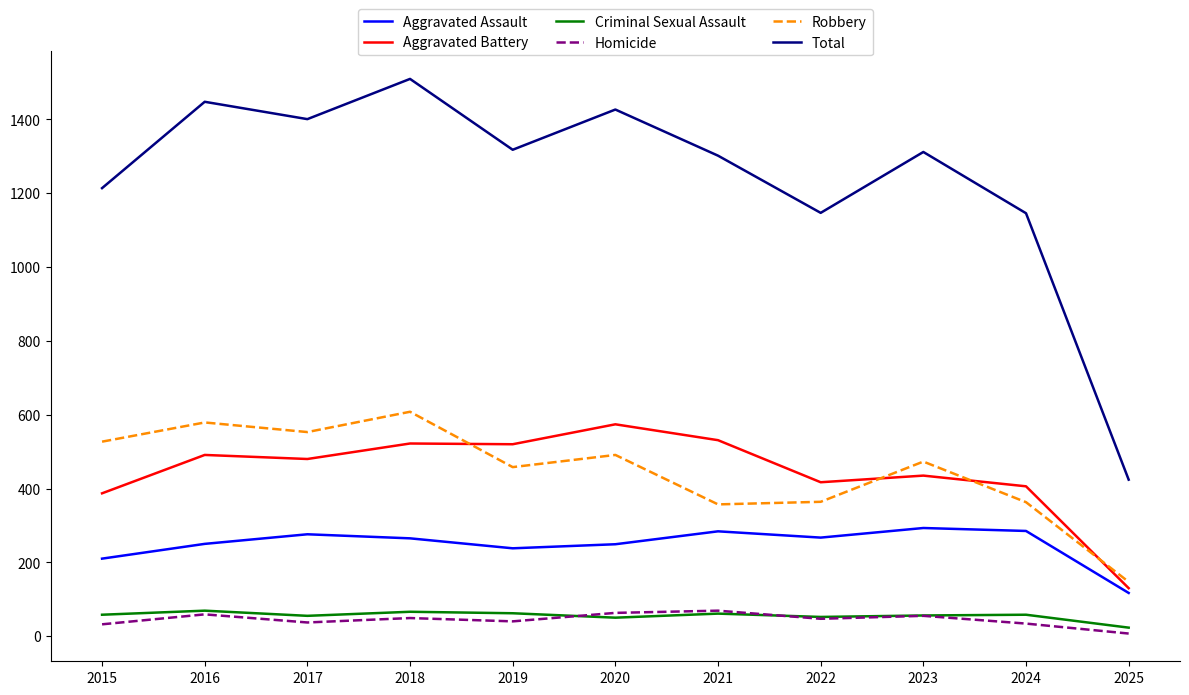

At which label does Homicide first exceed 47?

2016